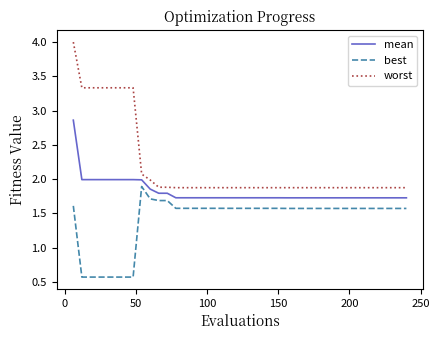

What is the minimum value shown in the chart?

0.6